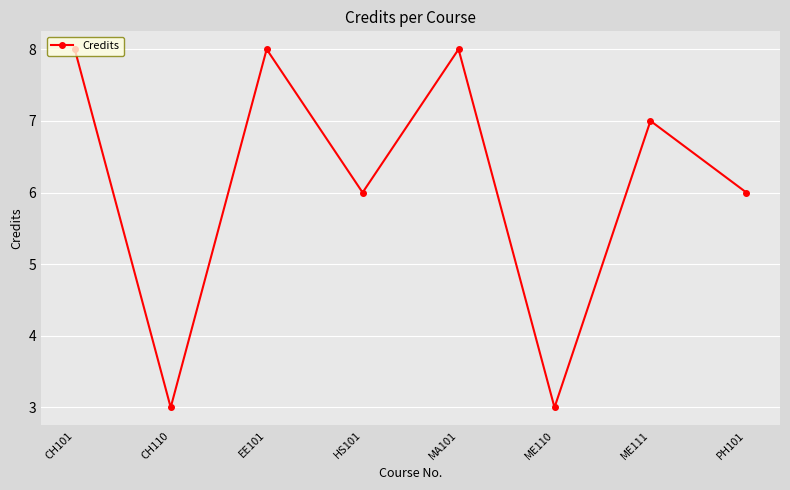

How many interior local peaks (higher than both neighbors) does the data have?

3